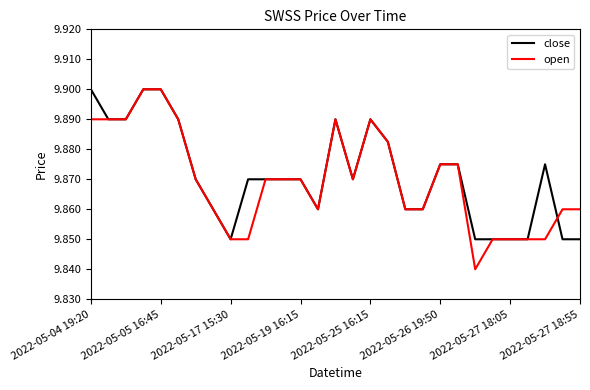

True or false: close and open cross at least once.

True